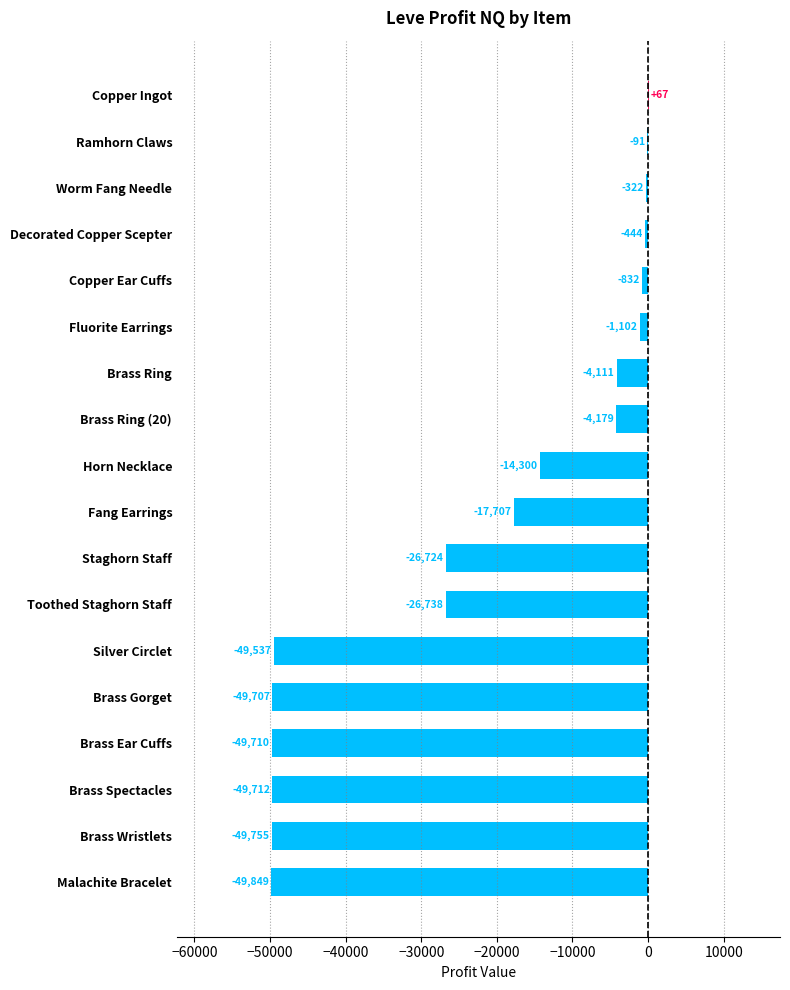

What is the sum of all values?

-394752.8